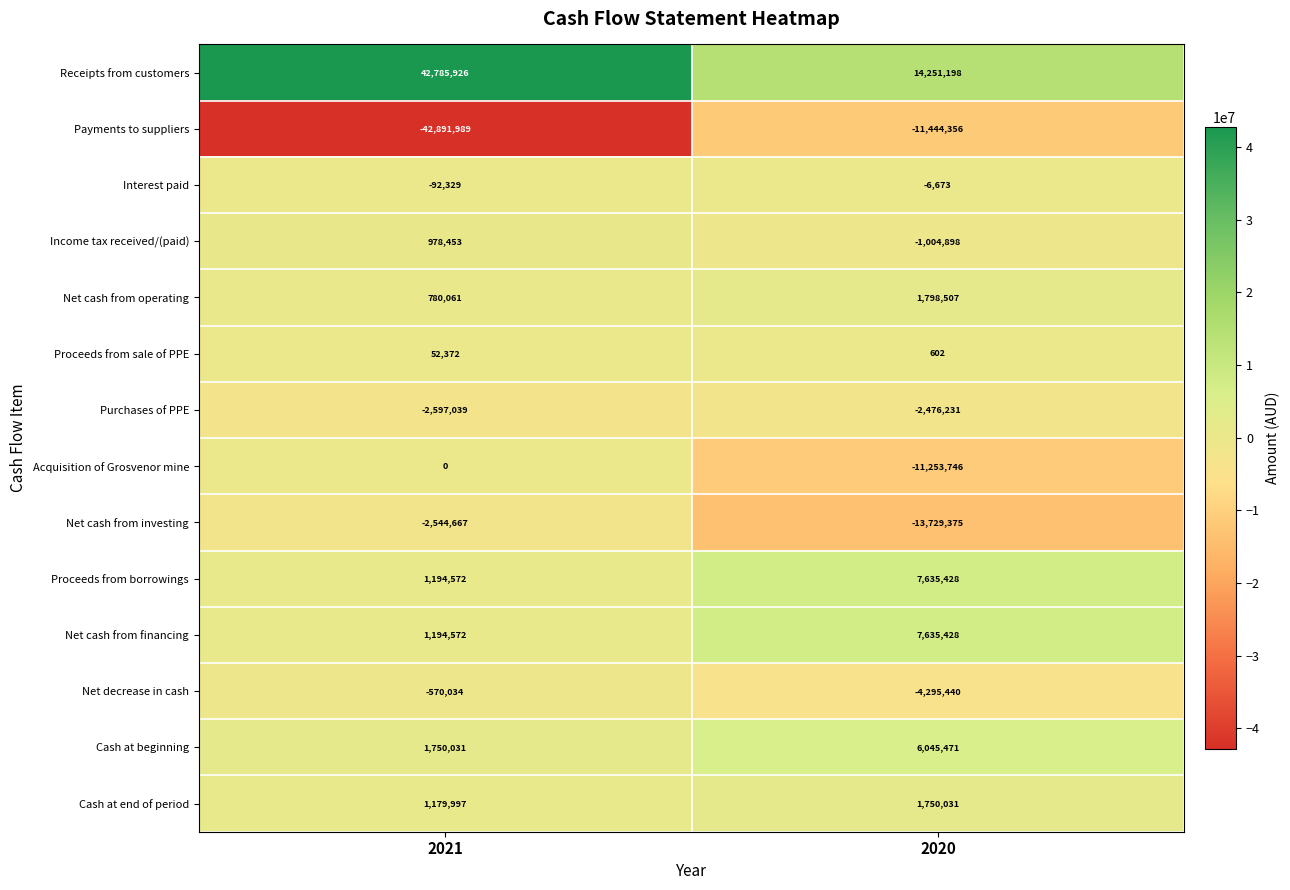

Is the value of Interest paid at 2020 greater than the value of Cash at beginning at 2020?

No